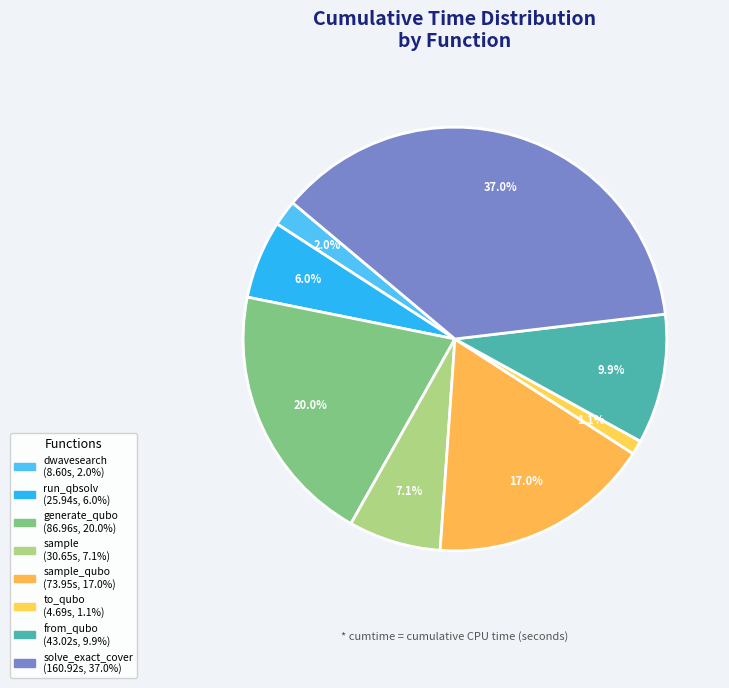

How many slices are in this pie chart?

8